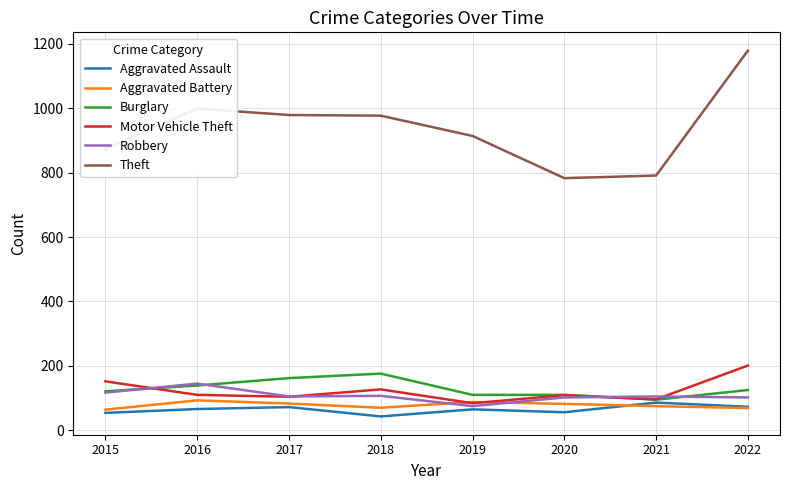

True or false: Robbery has a value of 102 at 2022.

True